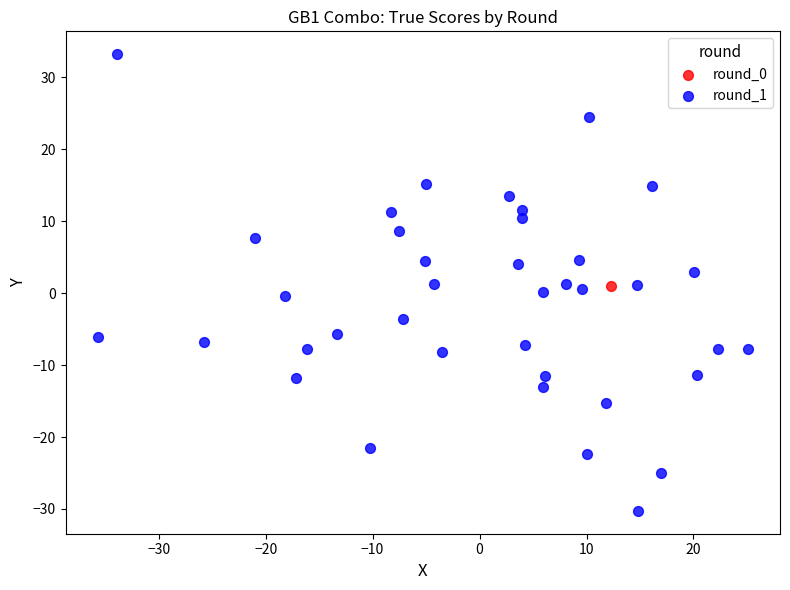

What are all the series names shown in the legend?

round_0, round_1